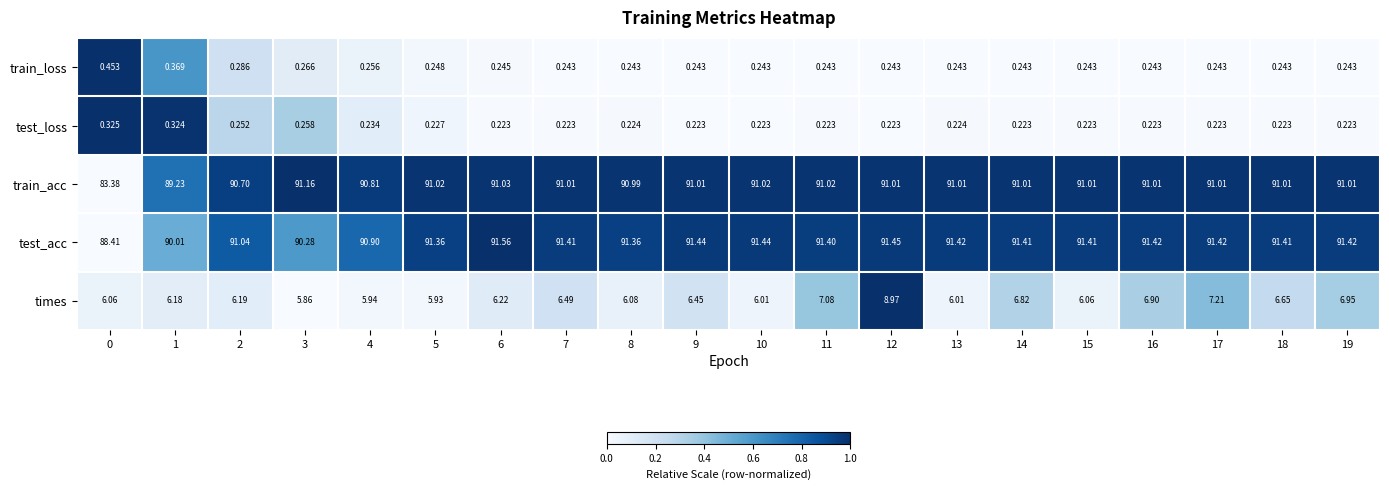

Is the value of train_acc at 15 greater than the value of train_loss at 9?

Yes